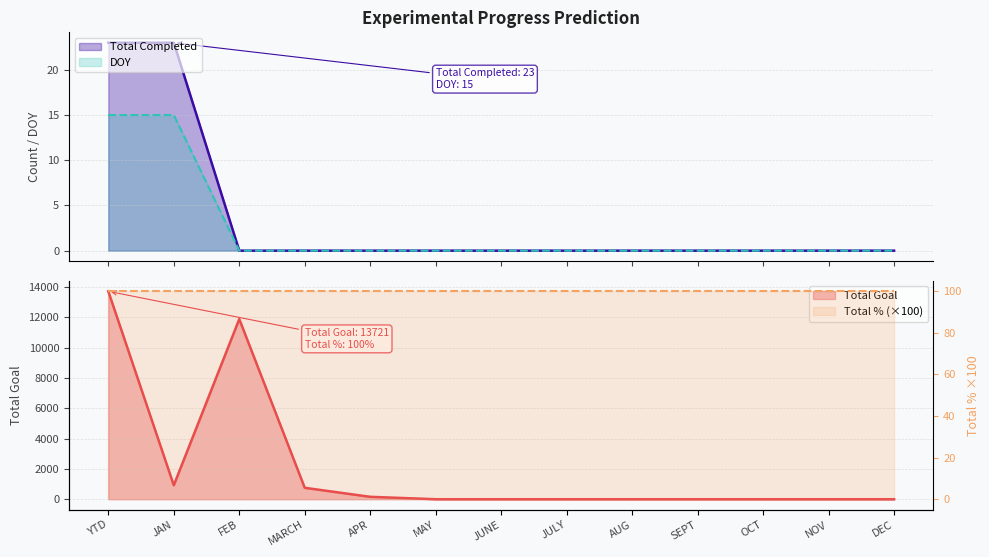

True or false: Total Completed has a value of 14 at OCT.

False